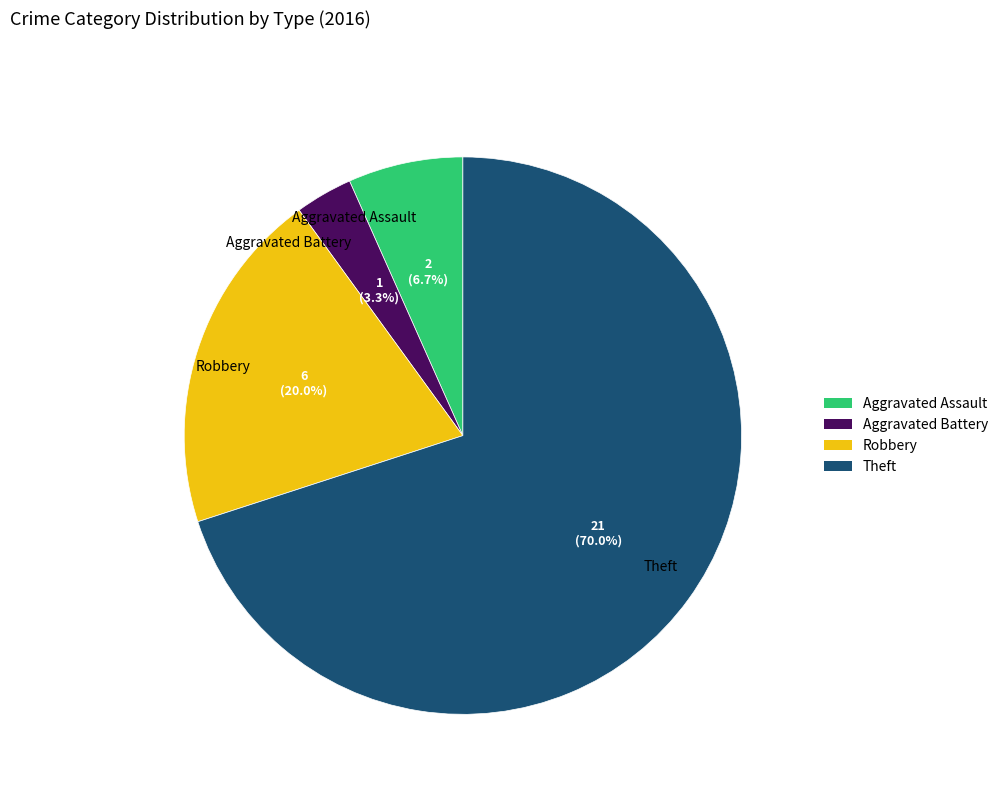

Combined, what portion of the pie is Aggravated Battery and Robbery?

23.3%